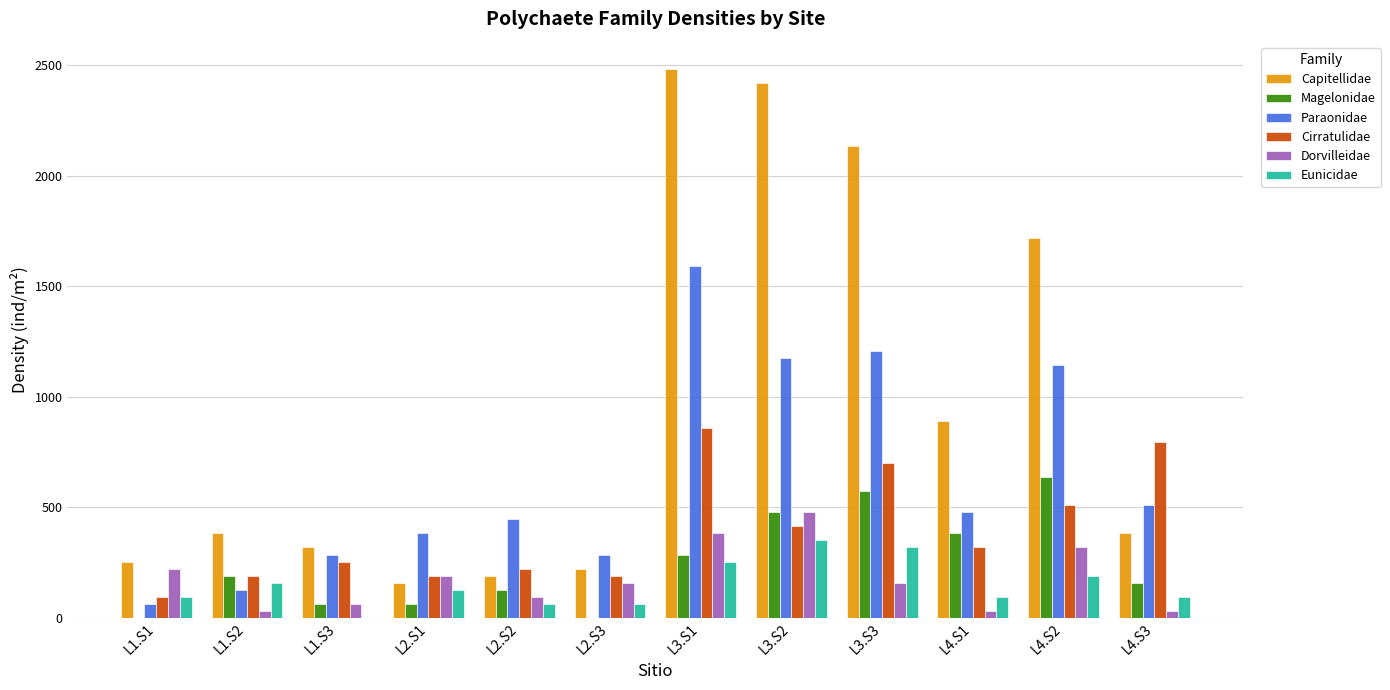

Where is Cirratulidae nearest to the value 477?

L4.S2